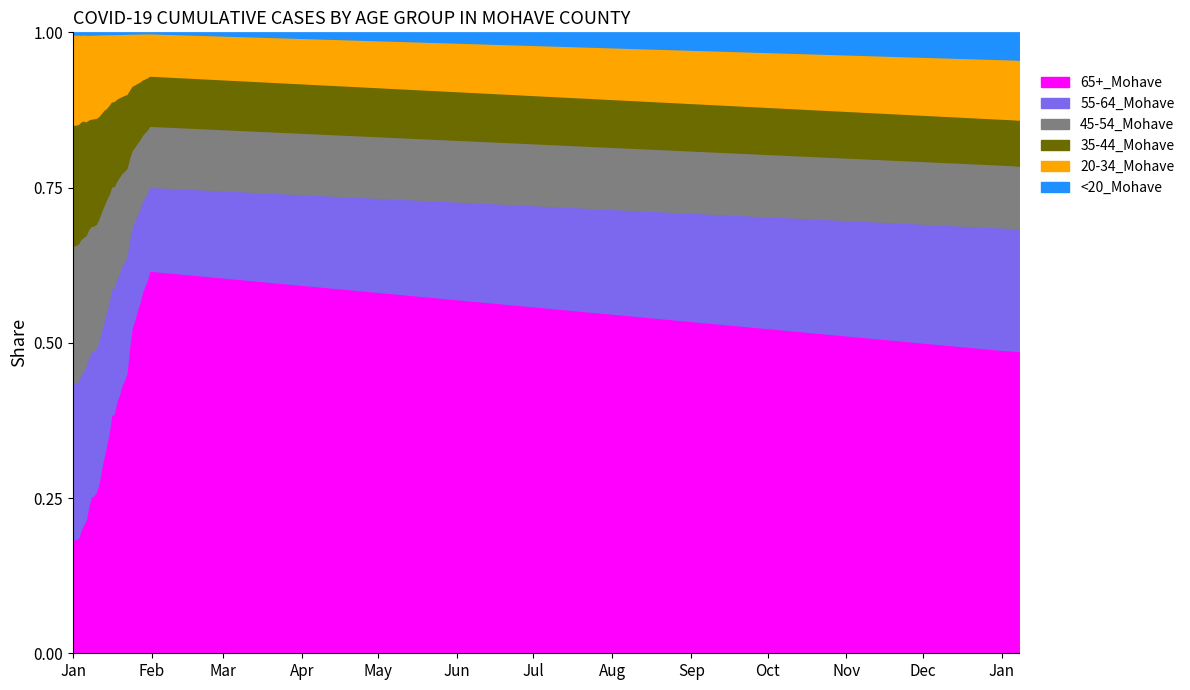

How many intersections are there between 35-44_Mohave and 20-34_Mohave?

1